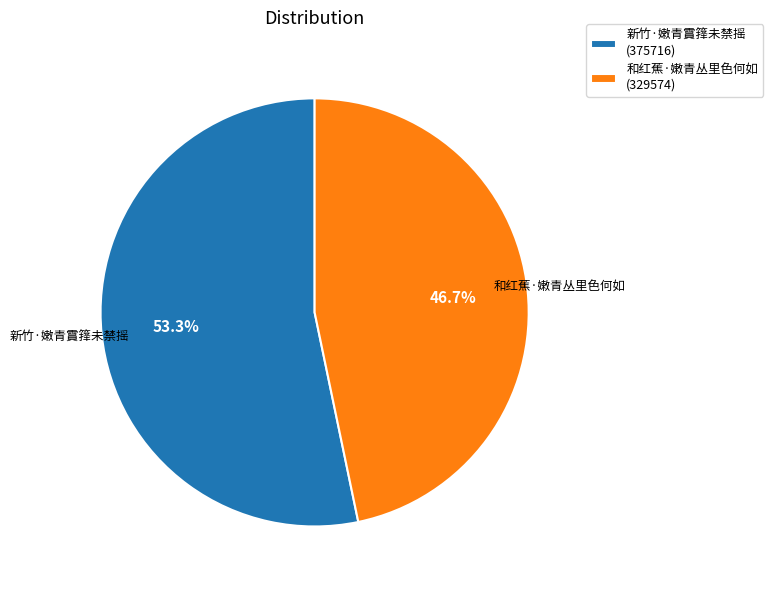

What percentage is the 和红蕉·嫩青丛里色何如 slice, to the nearest percent?

47%